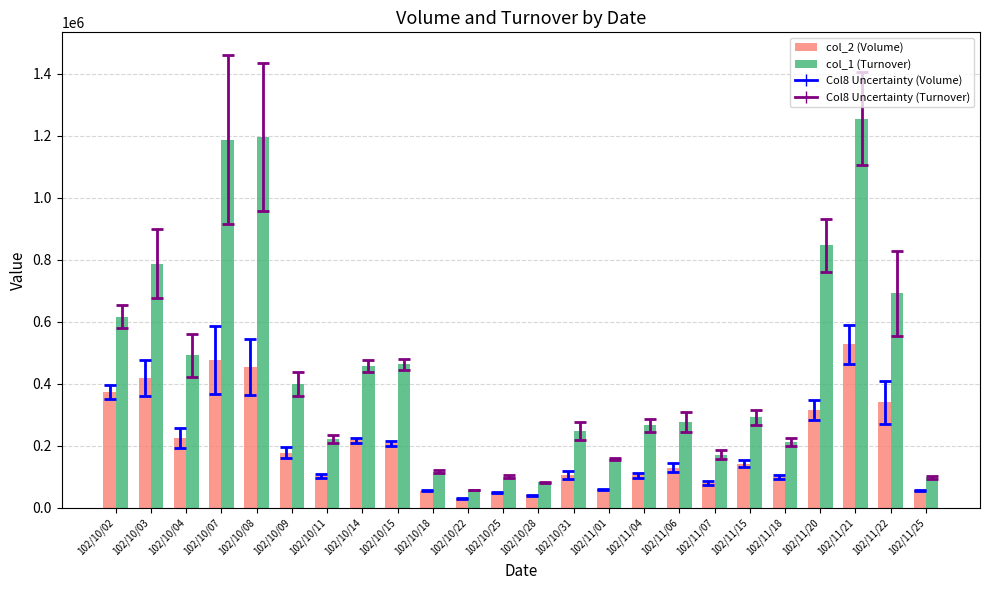

Which series has the largest range (max minus min)?

col_1 (Turnover)